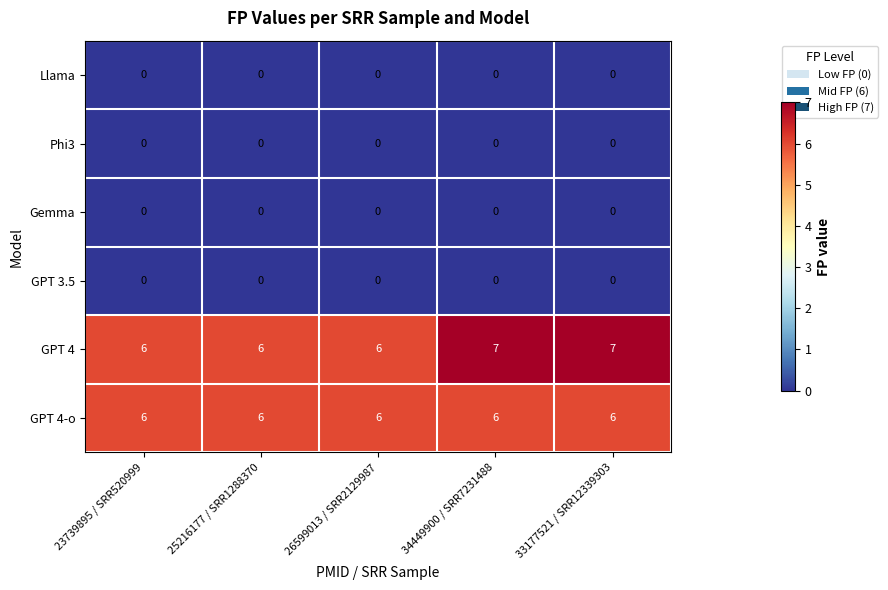

Between 25216177 / SRR1288370 and 33177521 / SRR12339303, which series saw the biggest shift?

GPT 4